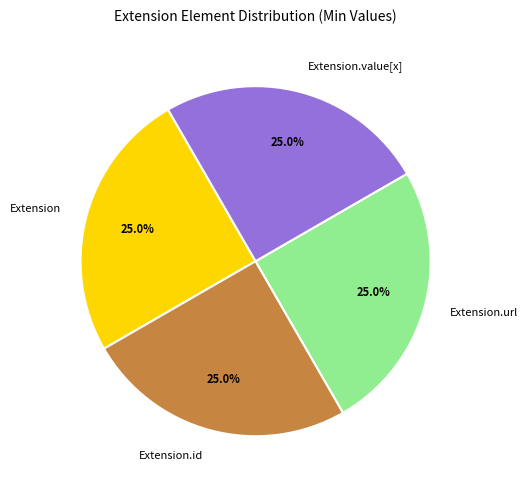

Approximately how many times larger is the value at Extension.id compared to Extension.value[x]?

1.0